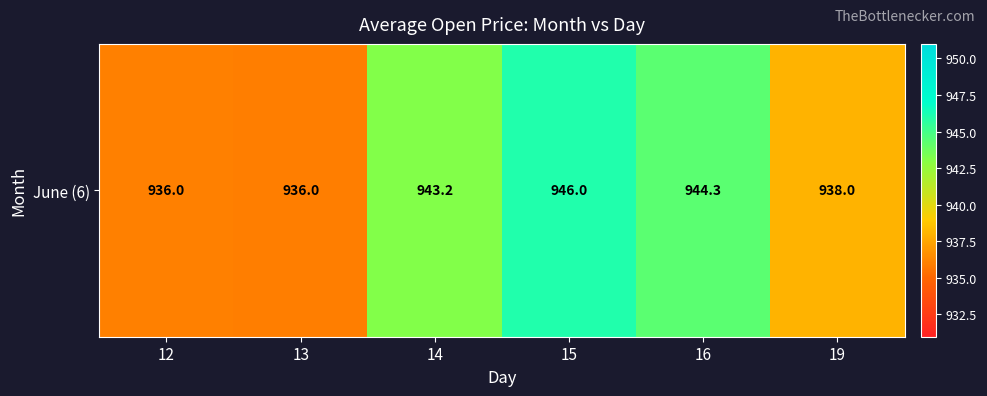

Reading left to right, what are all the values shown in this chart?

936.0	936.0	943.2	946.0	944.3	938.0